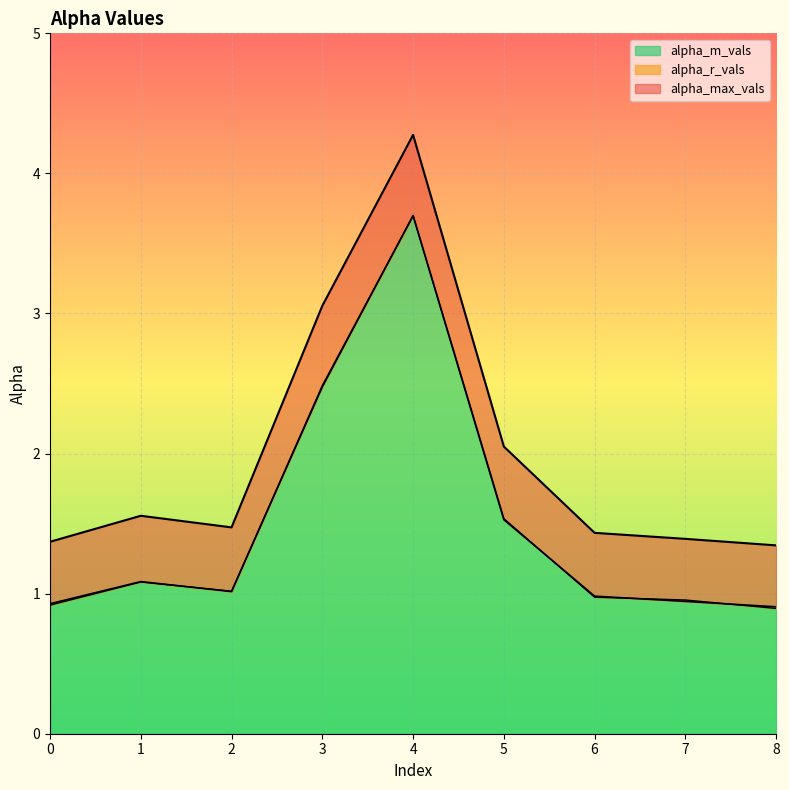

What is the maximum value for alpha_r_vals?

3.7